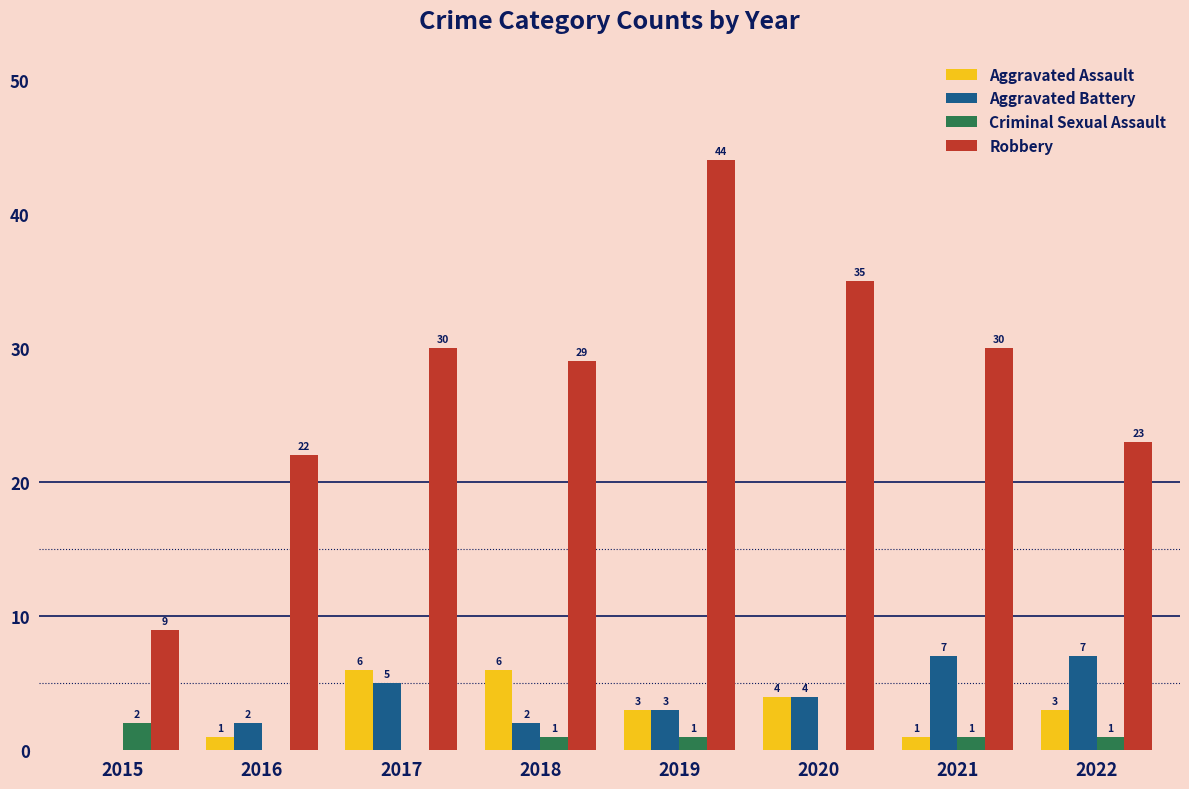

True or false: Aggravated Assault has a value of -2 at 2015.

False